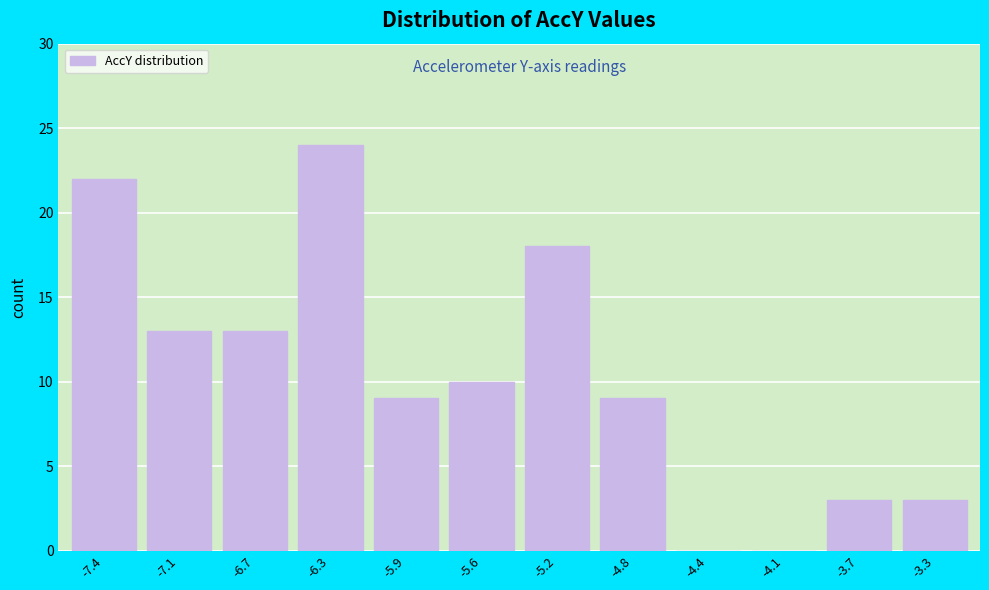

Reading left to right, transcribe all the data shown in this chart.

-7.4=22	-7.1=13	-6.7=13	-6.3=24	-5.9=9	-5.6=10	-5.2=18	-4.8=9	-4.4=0	-4.1=0	-3.7=3	-3.3=3